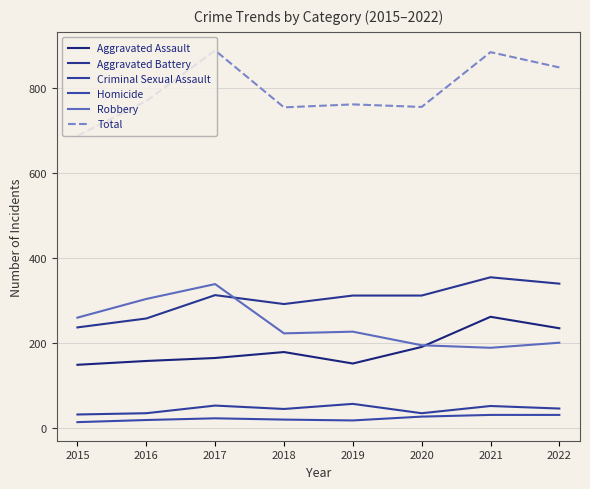

What is the total value across all series at 2015?

1374